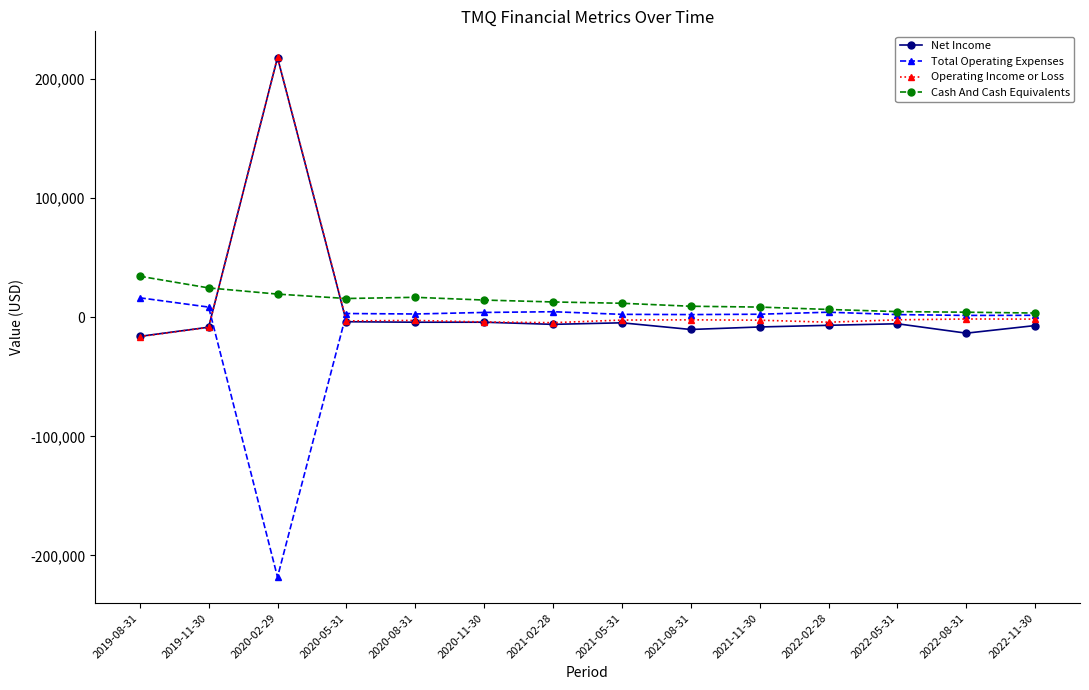

At which category is the sum across all series the highest?

2020-02-29